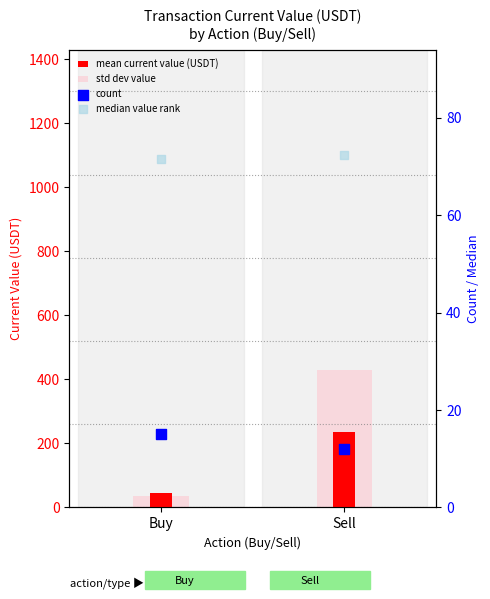

At how many categories does at least one series exceed 74?

1